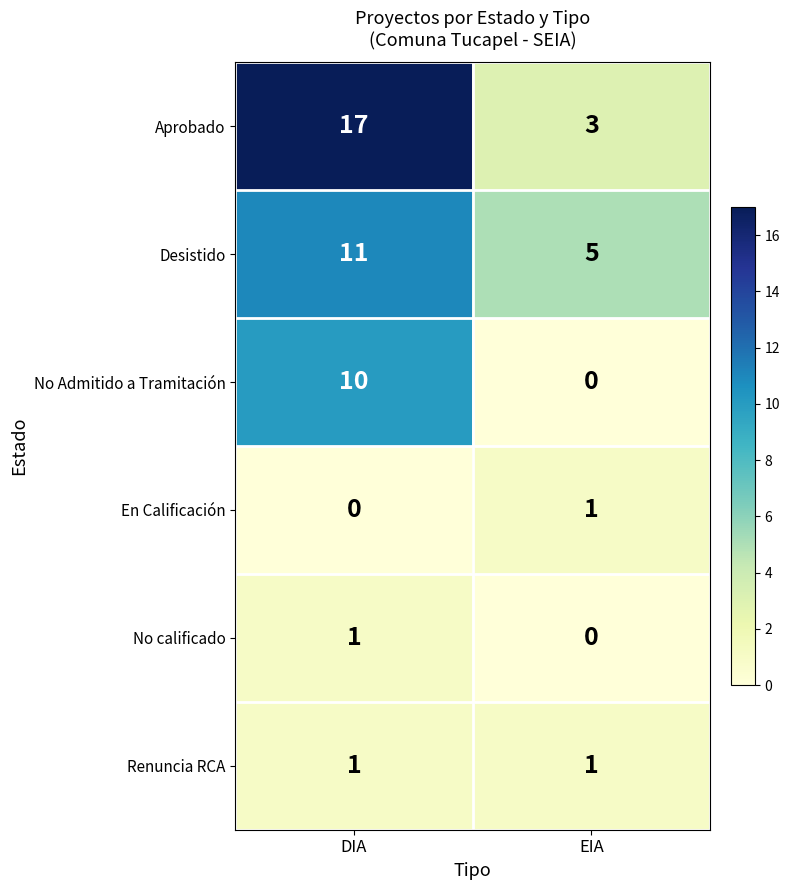

At how many categories does at least one series exceed 11?

1